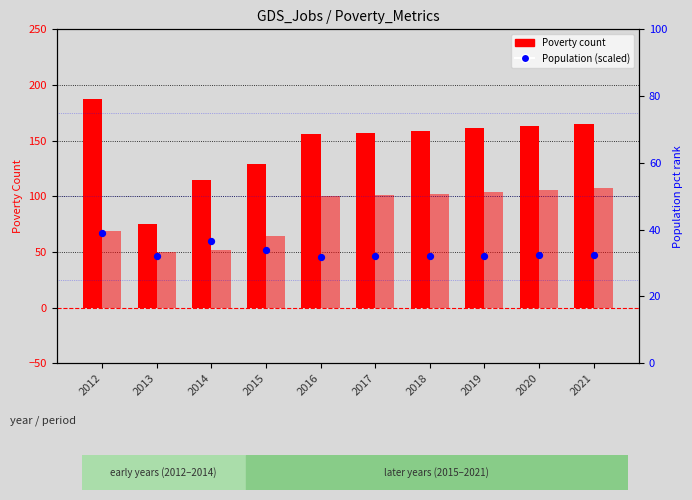

What is the total value across all series at 2018?

293.1